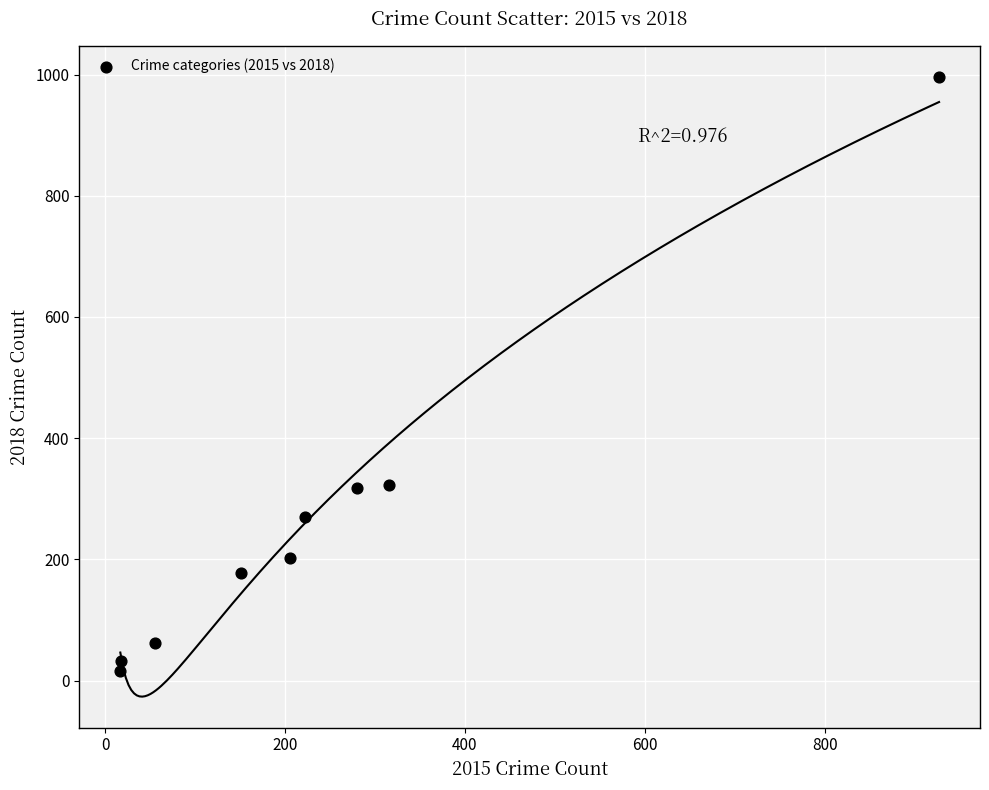

What is the average X value?

244